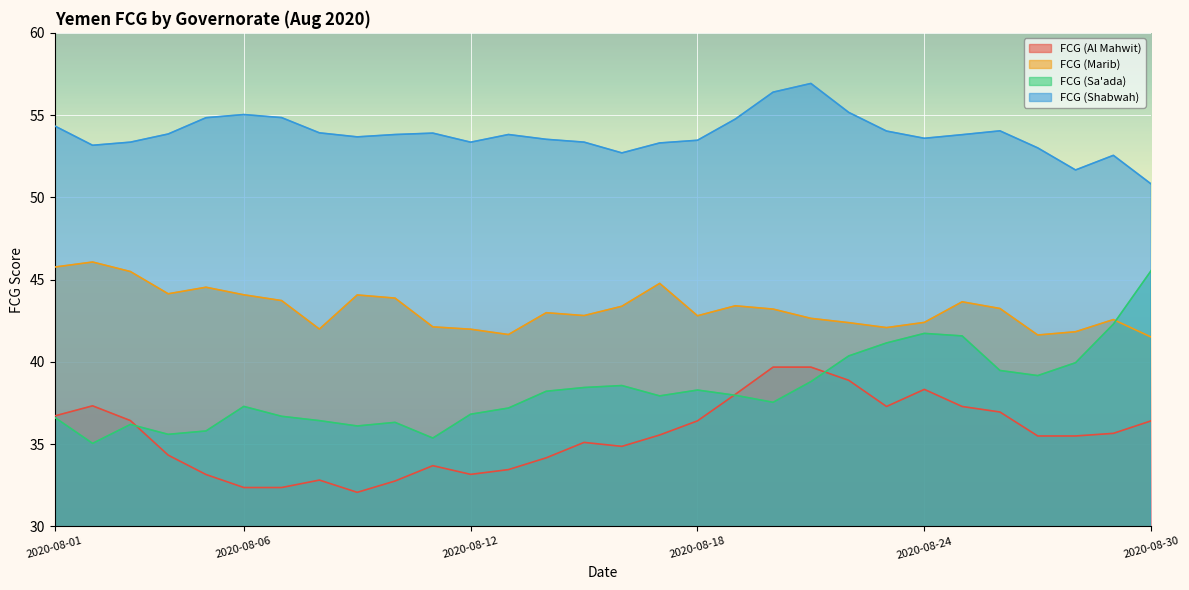

True or false: FCG (Marib) has more than 1 points higher than both neighbors.

True